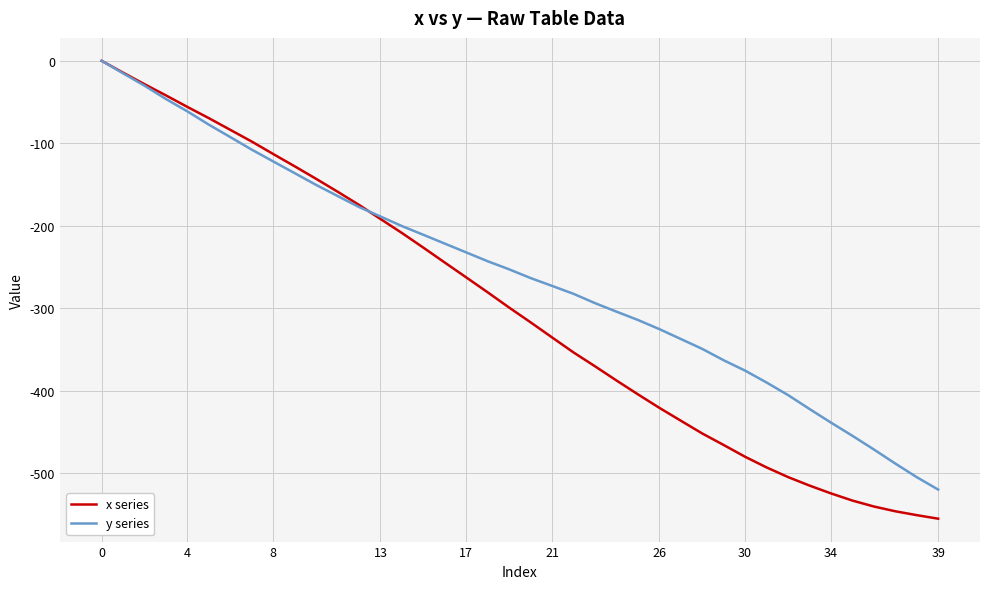

Rank the series by their average value, from lowest to highest.

x series, y series